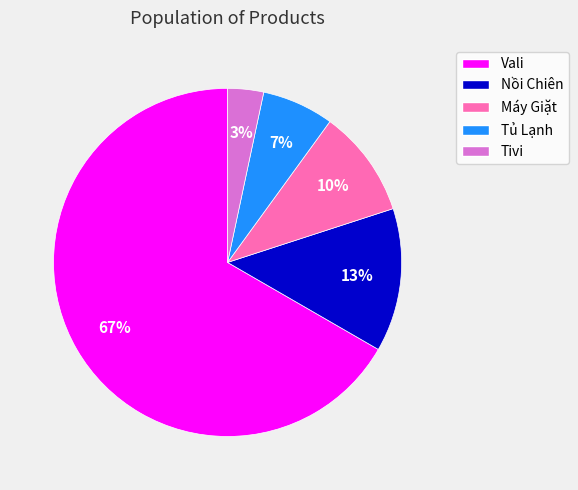

To the nearest percent, what is the combined percentage of Tivi and Vali?

70%